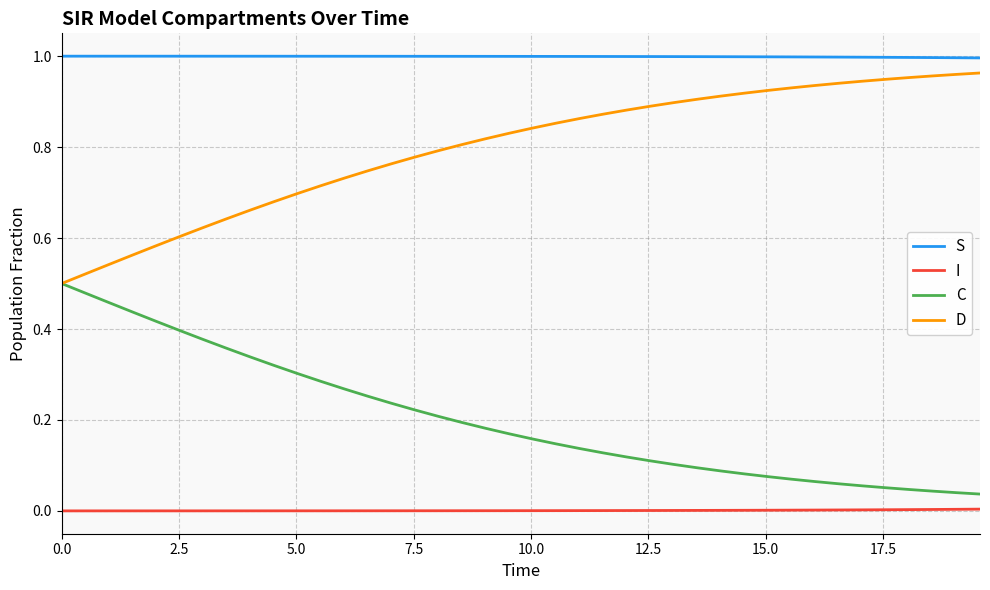

List the series in order of their overall mean, lowest first.

I, C, D, S